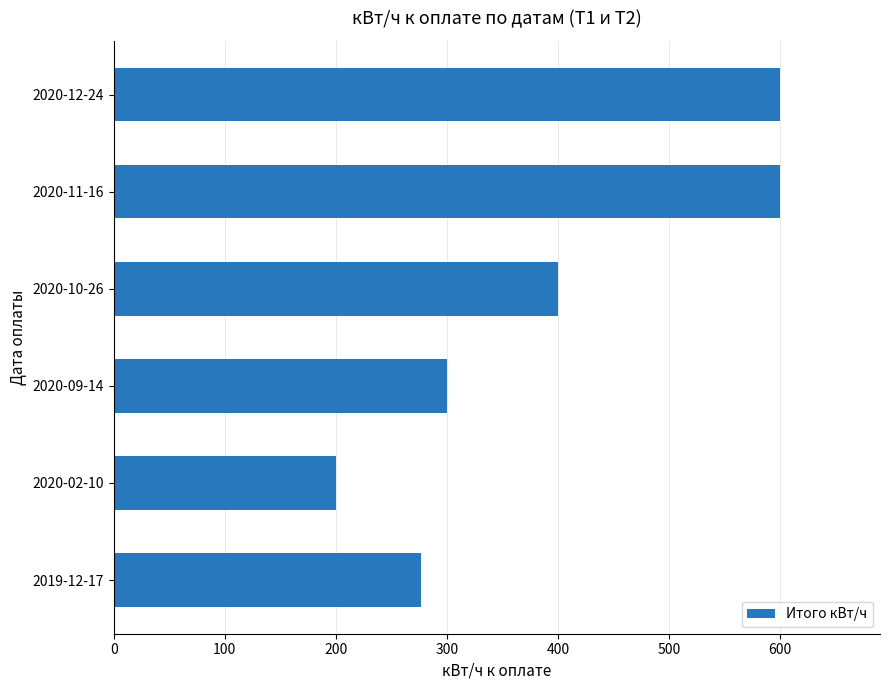

Are the bars horizontal?

Yes